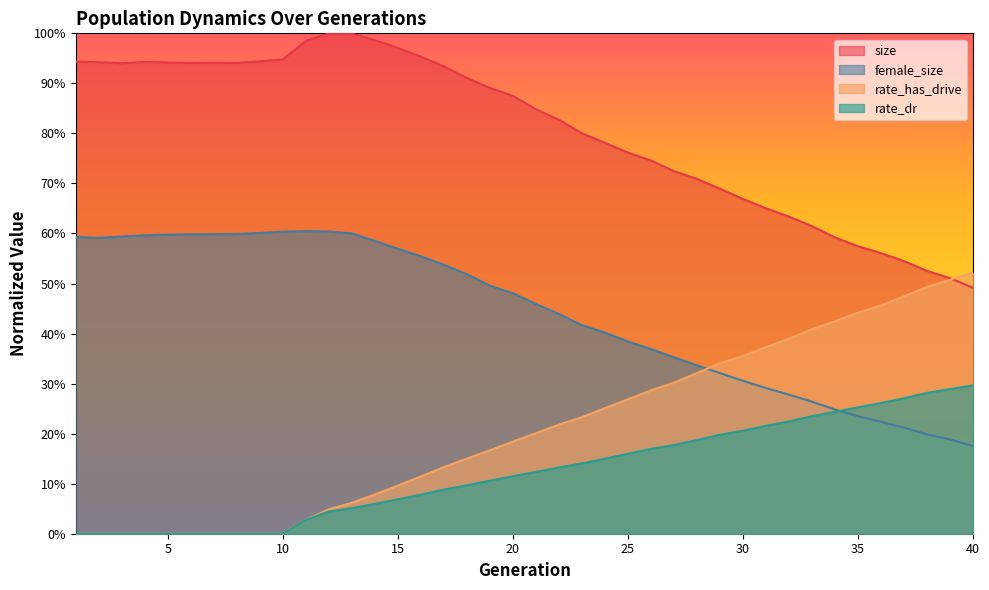

What is the sum of all rate_has_drive values?

8.3